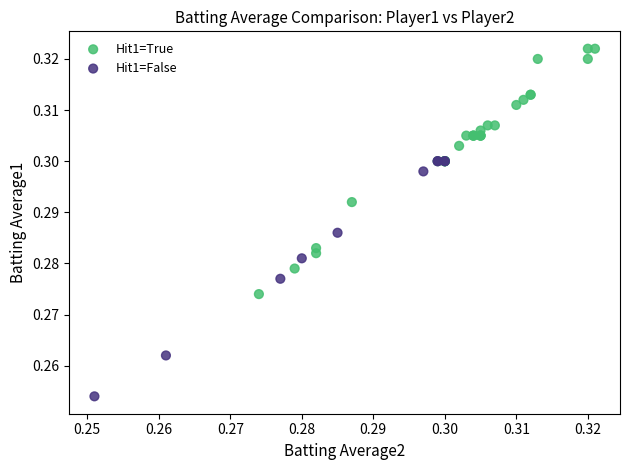

Which series contains the highest Y value?

Hit1=True